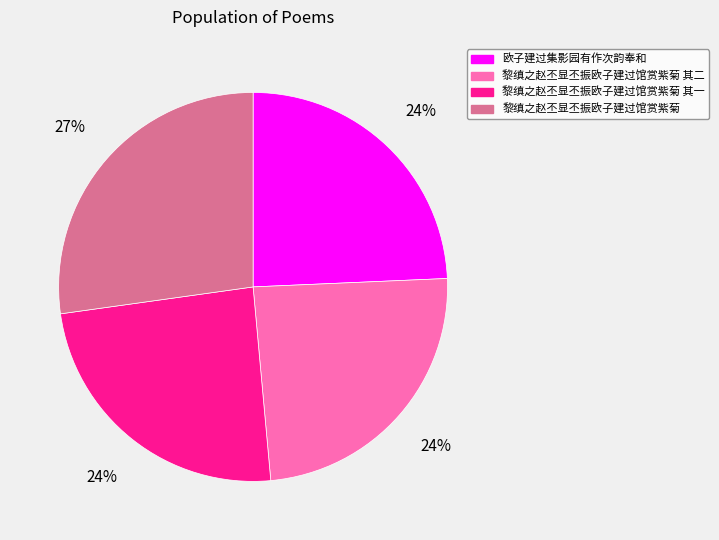

The 黎缜之赵丕显丕振欧子建过馆赏紫菊 其一 slice represents 12% of the pie. True or false?

False